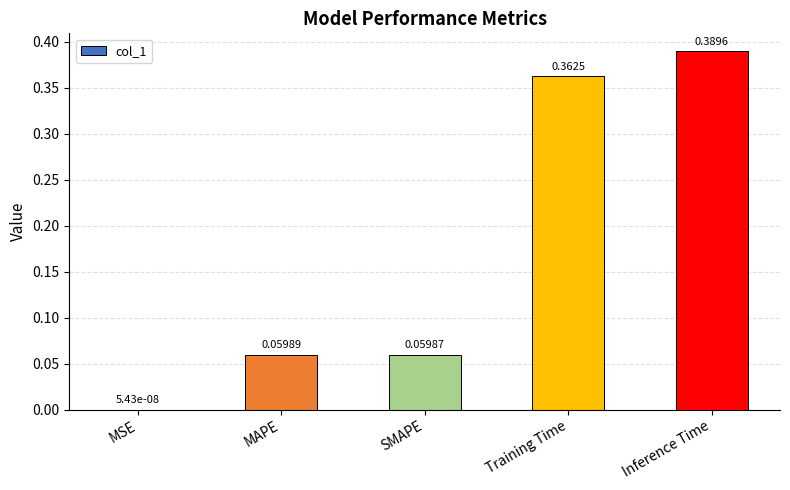

Where is the data nearest to the value 0?

MSE